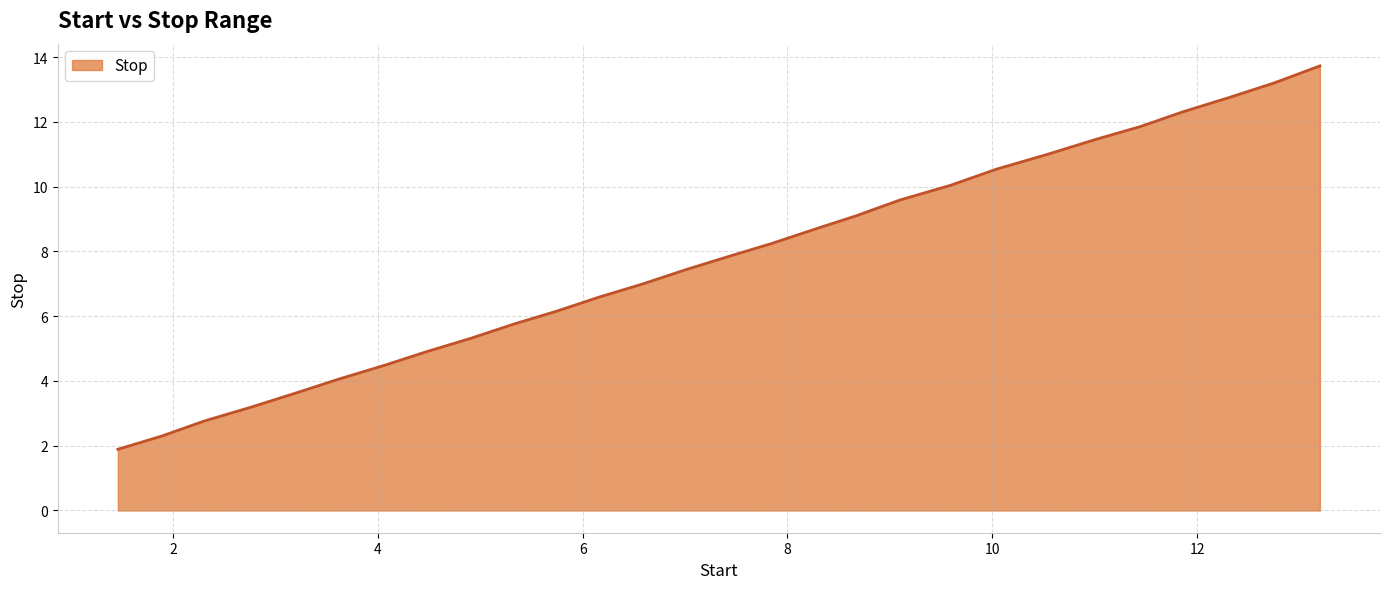

Does the chart display data point markers on the line(s)?

No